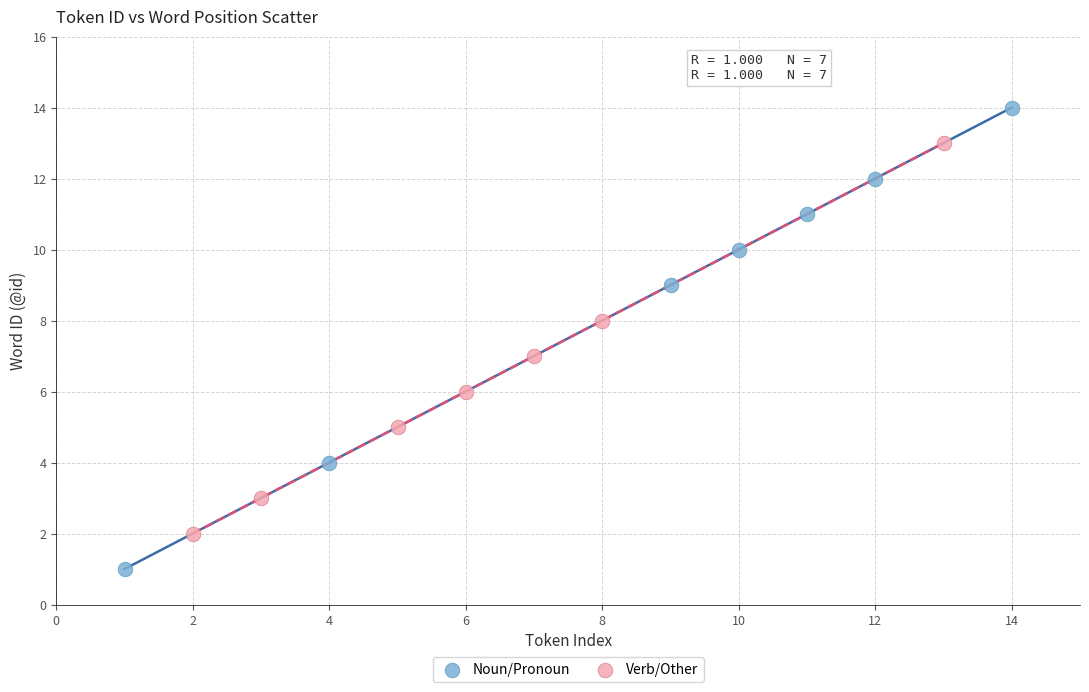

Which series has the widest spread of Y values?

Noun/Pronoun